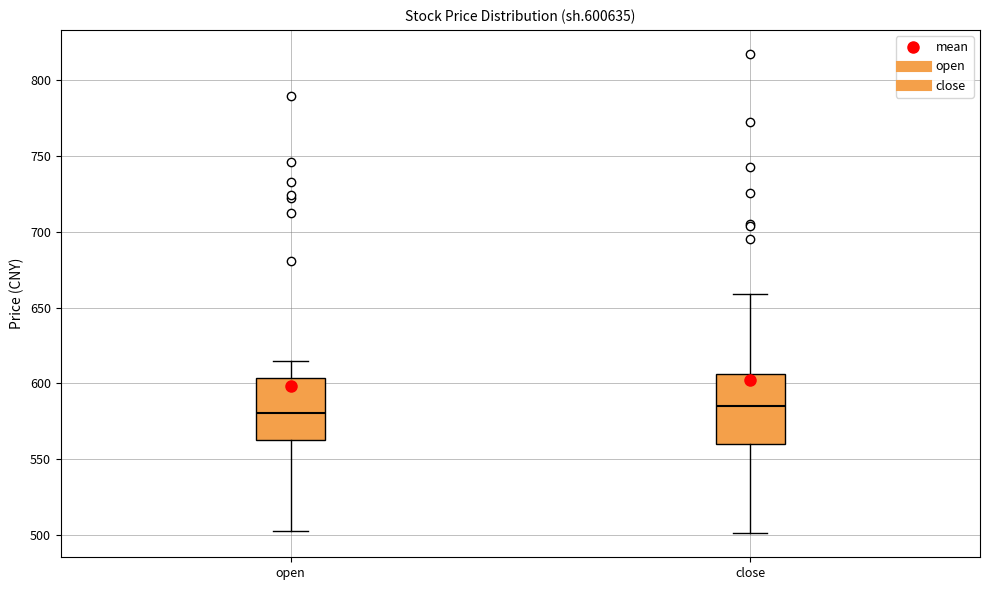

Reading left to right, read every box against the y-axis: the position of its median line, the range the box covers, and the ends of its whiskers. The values are not printed on the chart, so give them approximately, as read against the axis.

open: median 580, box 560 to 605, whiskers 500 to 615
close: median 585, box 560 to 605, whiskers 500 to 660